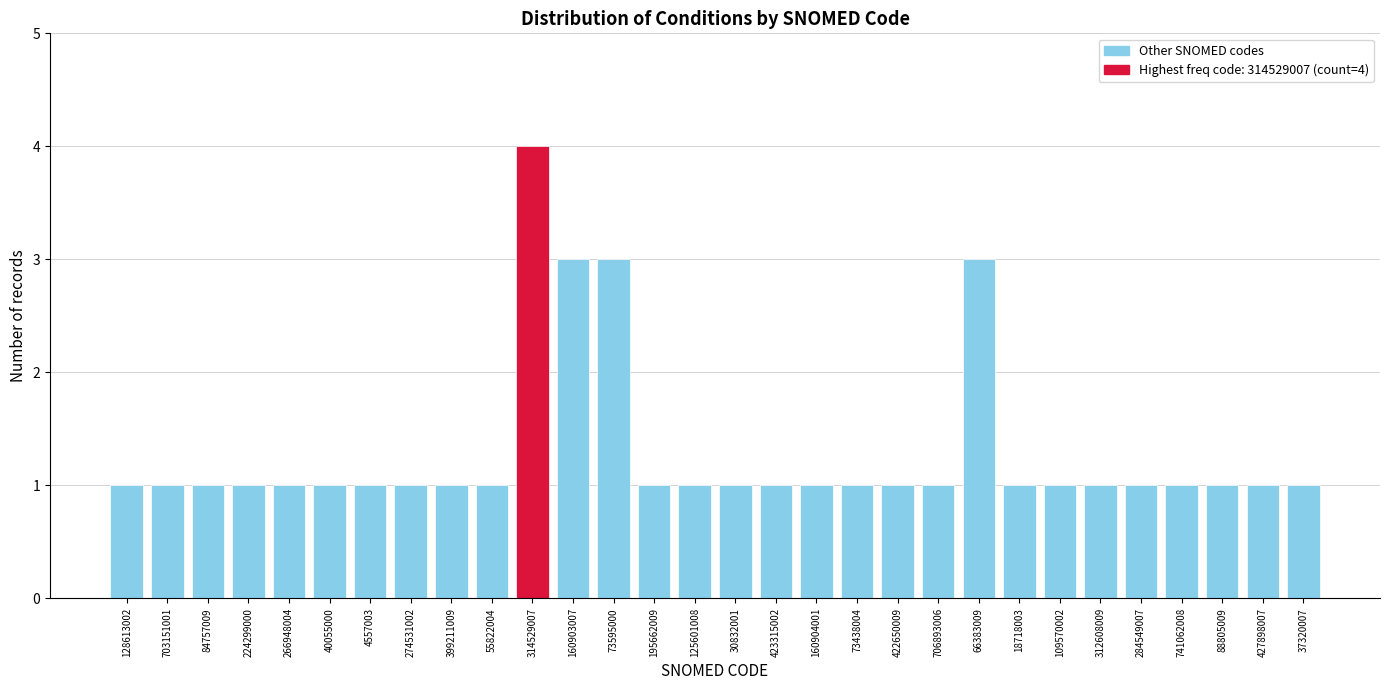

Reading left to right, extract all data points from this chart.

128613002=1	703151001=1	84757009=1	224299000=1	266948004=1	40055000=1	4557003=1	274531002=1	399211009=1	55822004=1	314529007=4	160903007=3	73595000=3	195662009=1	125601008=1	30832001=1	423315002=1	160904001=1	73438004=1	422650009=1	706893006=1	66383009=3	18718003=1	109570002=1	312608009=1	284549007=1	741062008=1	88805009=1	427898007=1	37320007=1